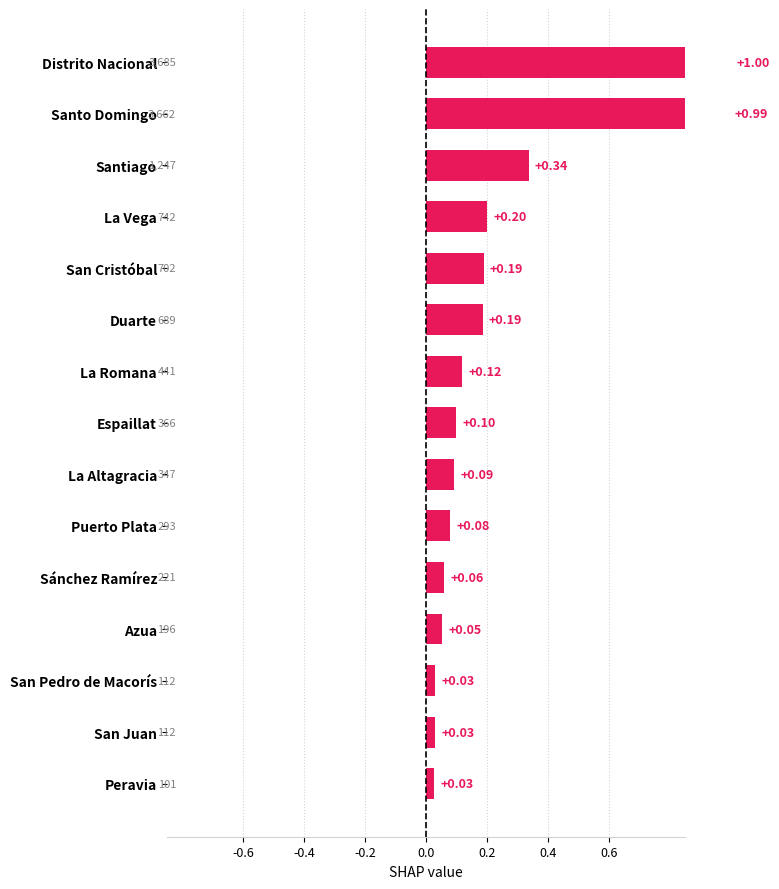

Reading left to right, extract all data points from this chart.

1.0	1.0	0.3	0.2	0.2	0.2	0.1	0.1	0.1	0.1	0.1	0.1	0.0	0.0	0.0